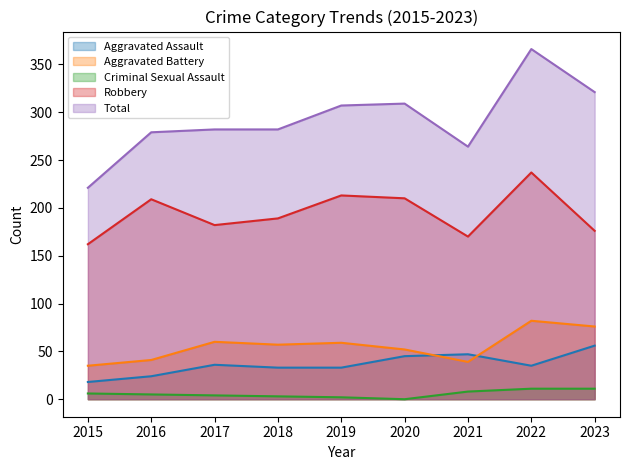

True or false: Total and Robbery cross at least once.

False